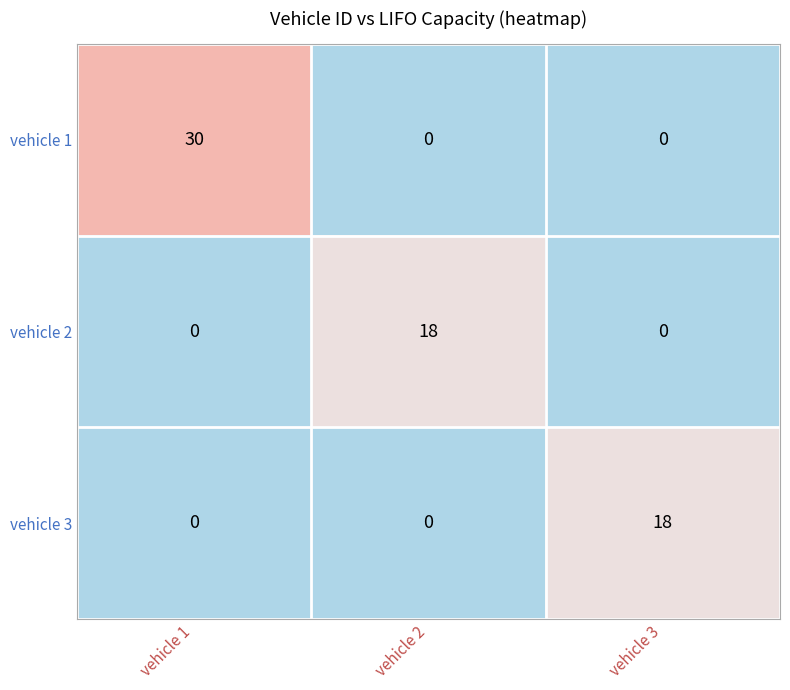

Is it true that vehicle 2 equals 0 at vehicle 3?

True